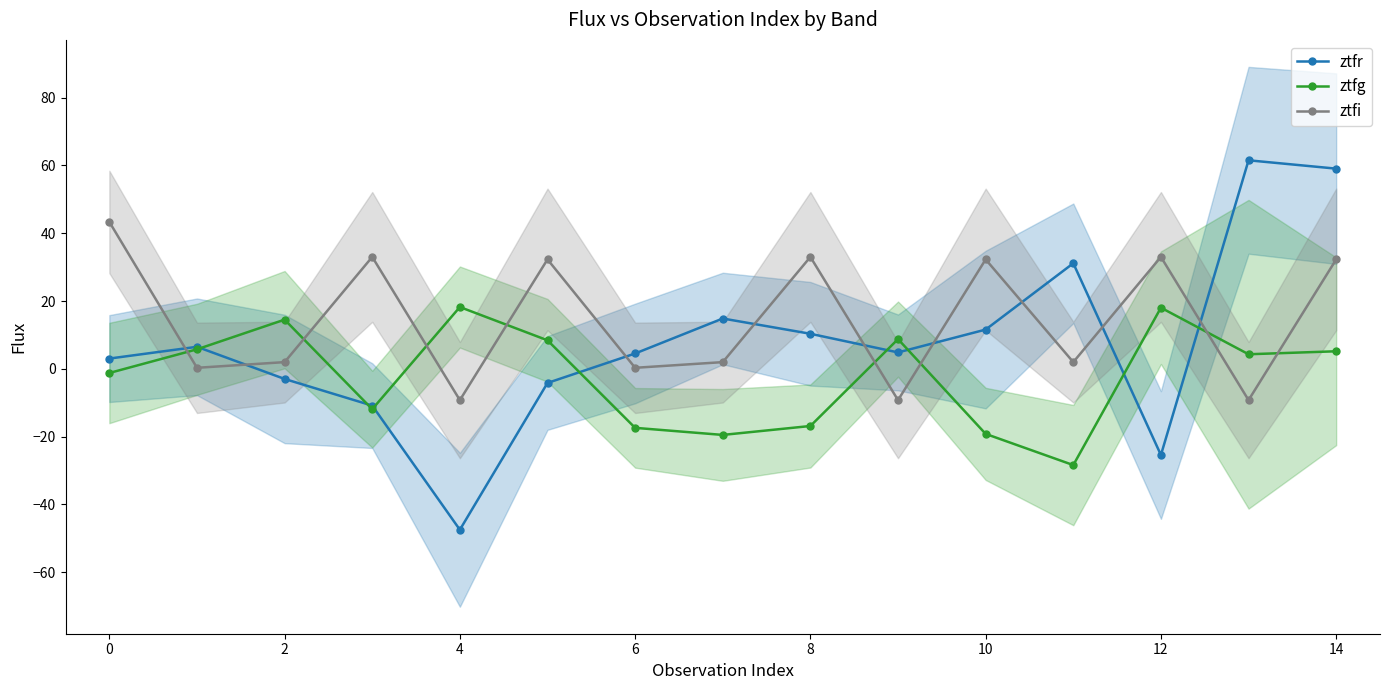

Rank the series by their average value, from highest to lowest.

ztfi, ztfr, ztfg